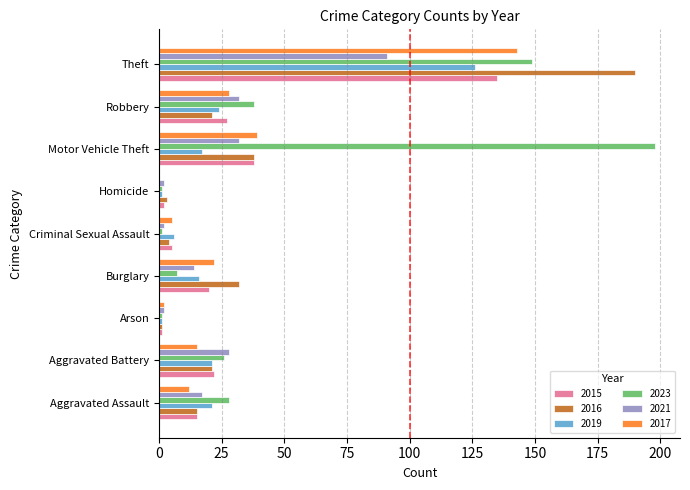

Which series has the largest total across all categories?

2023